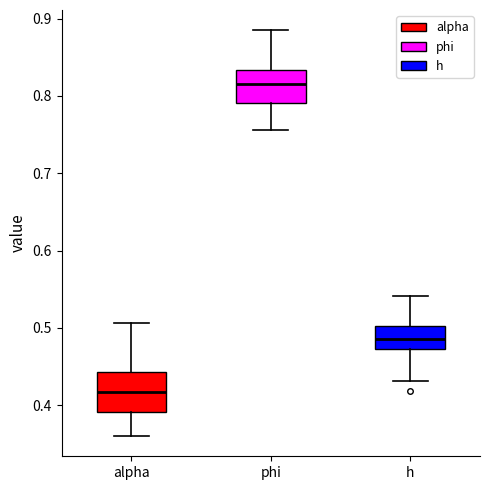

Where is the upper edge of the box for alpha on the y-axis? The values are not printed on the chart, so give them approximately, as read against the axis.

0.44